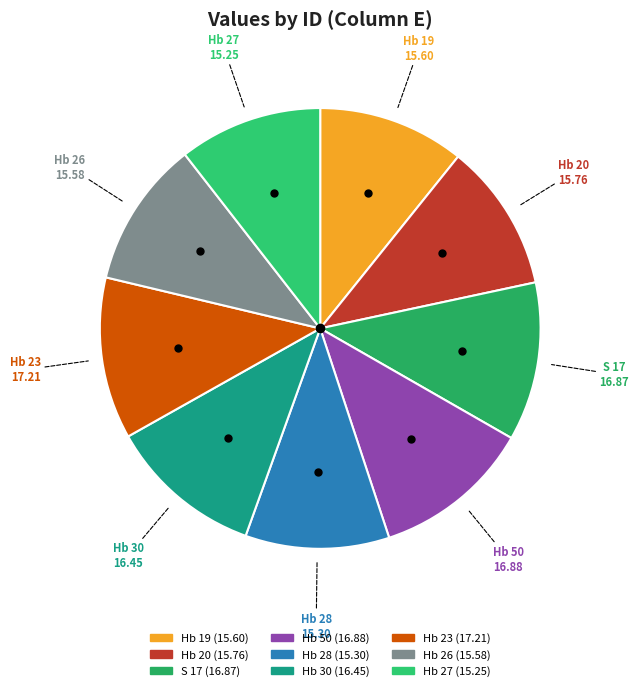

Is there any slice that represents more than half of the pie?

No